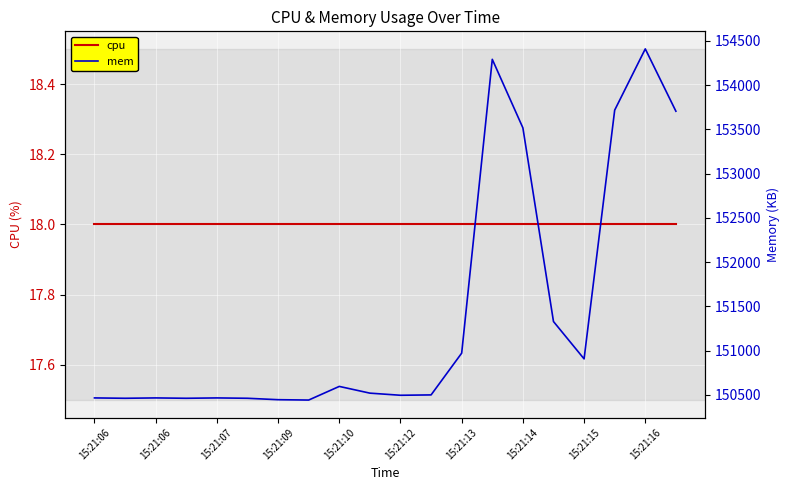

True or false: cpu and mem cross at least once.

False